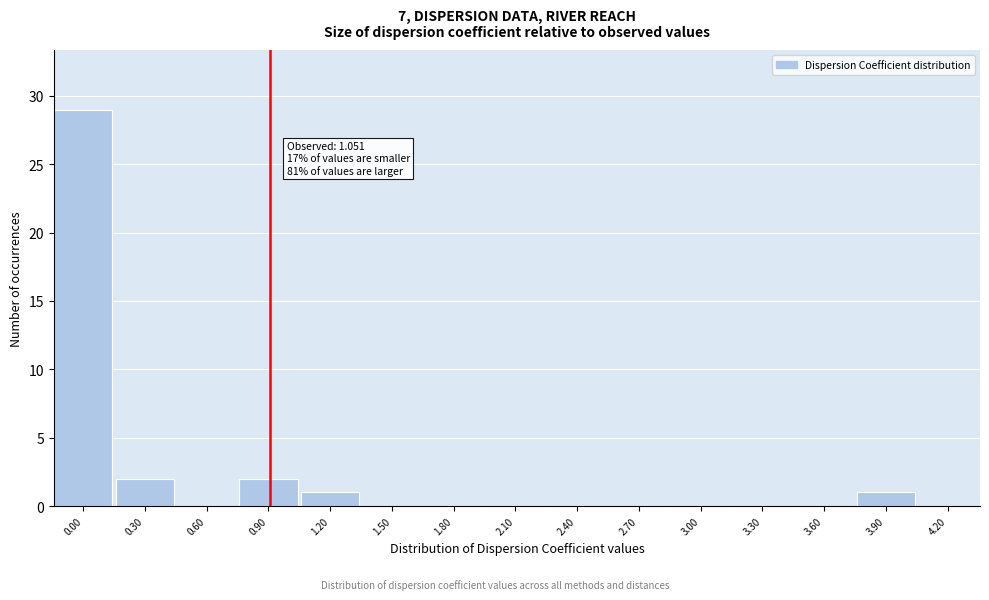

Reading left to right, what are all the values shown in this chart?

0.00=29	0.30=2	0.60=0	0.90=2	1.20=1	1.50=0	1.80=0	2.10=0	2.40=0	2.70=0	3.00=0	3.30=0	3.60=0	3.90=1	4.20=0